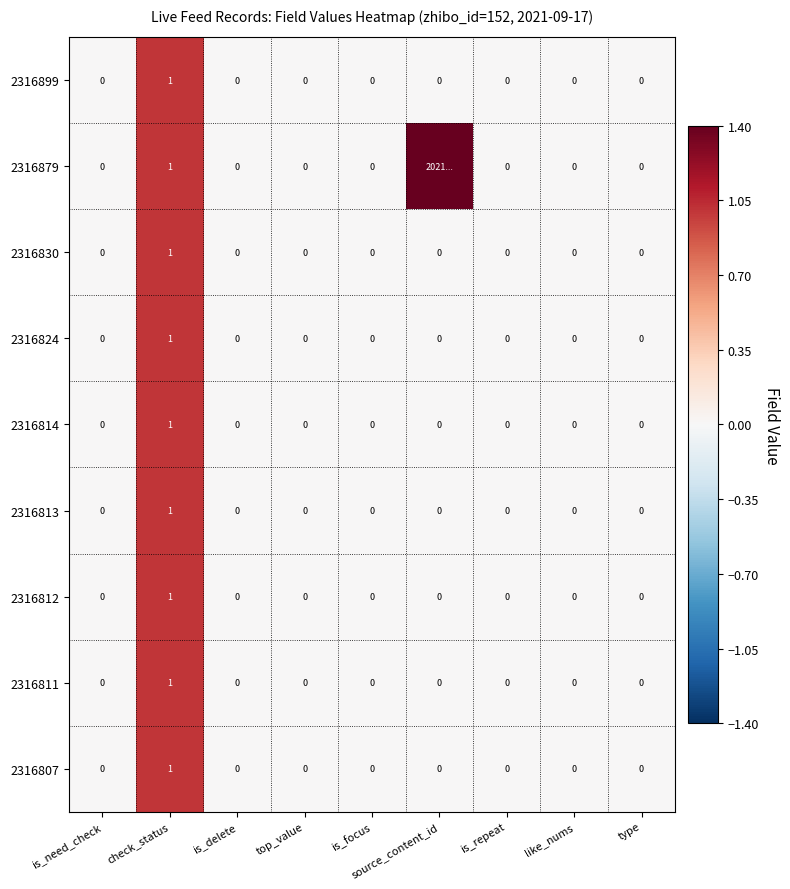

What is the sum of all 2316812 values?

1.0